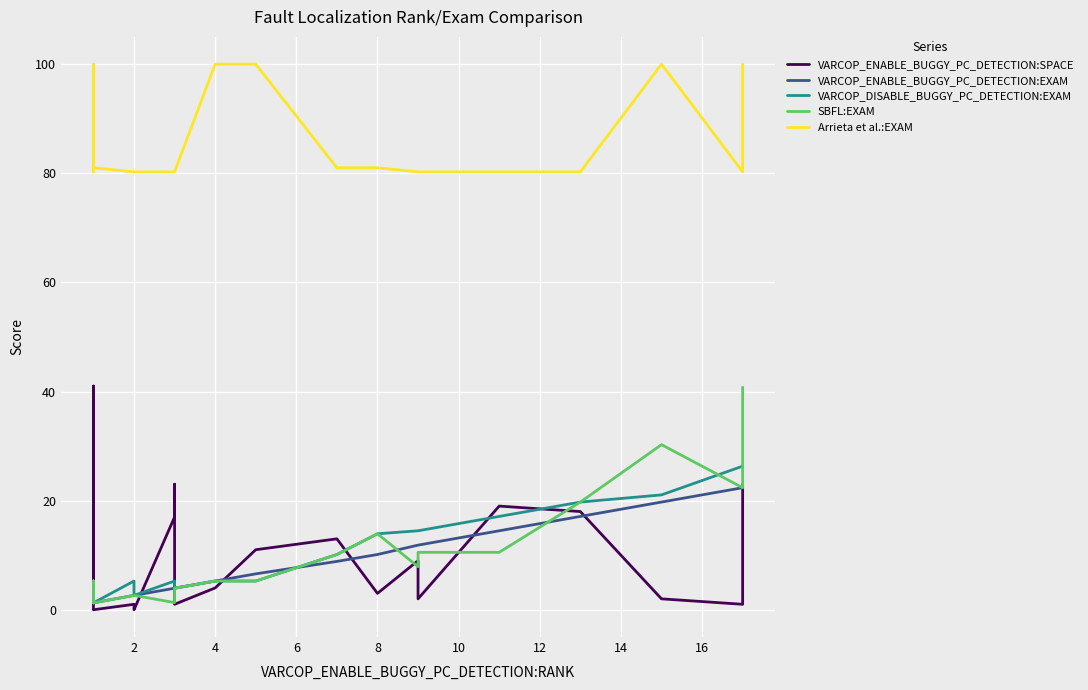

Which label corresponds to the largest value in the chart?

4